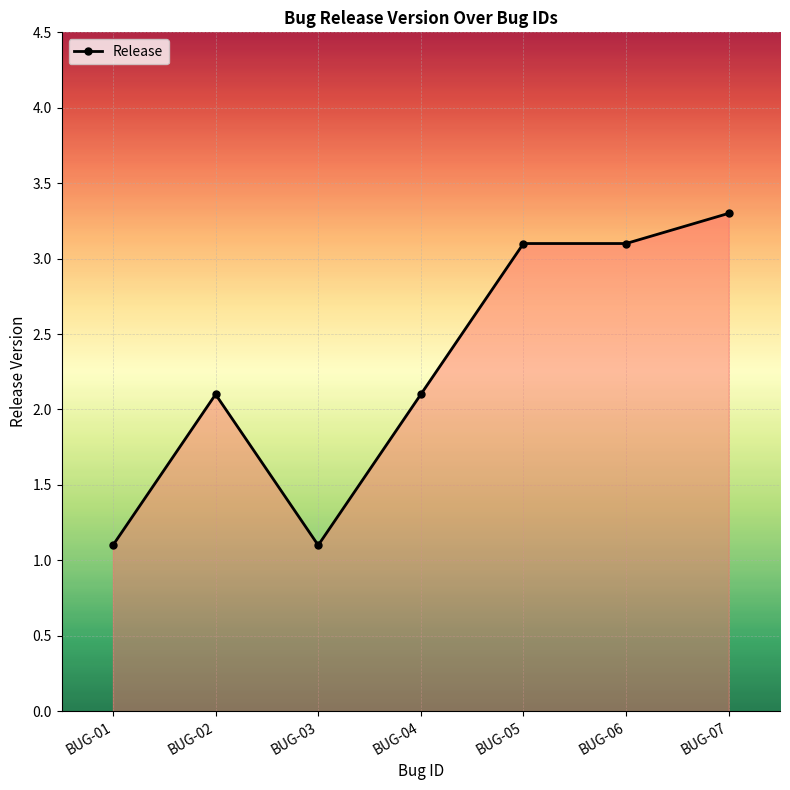

What is the difference between the maximum and minimum values?

2.2